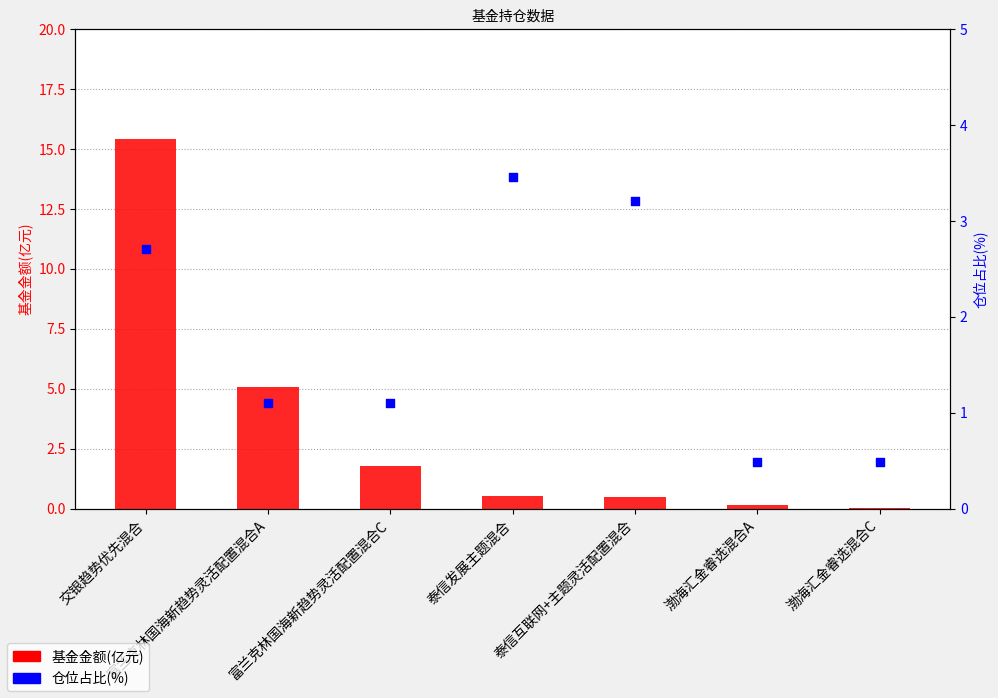

Is the value of 基金金额(亿元) at 富兰克林国海新趋势灵活配置混合A greater than the value of 仓位占比(%) at 富兰克林国海新趋势灵活配置混合C?

Yes